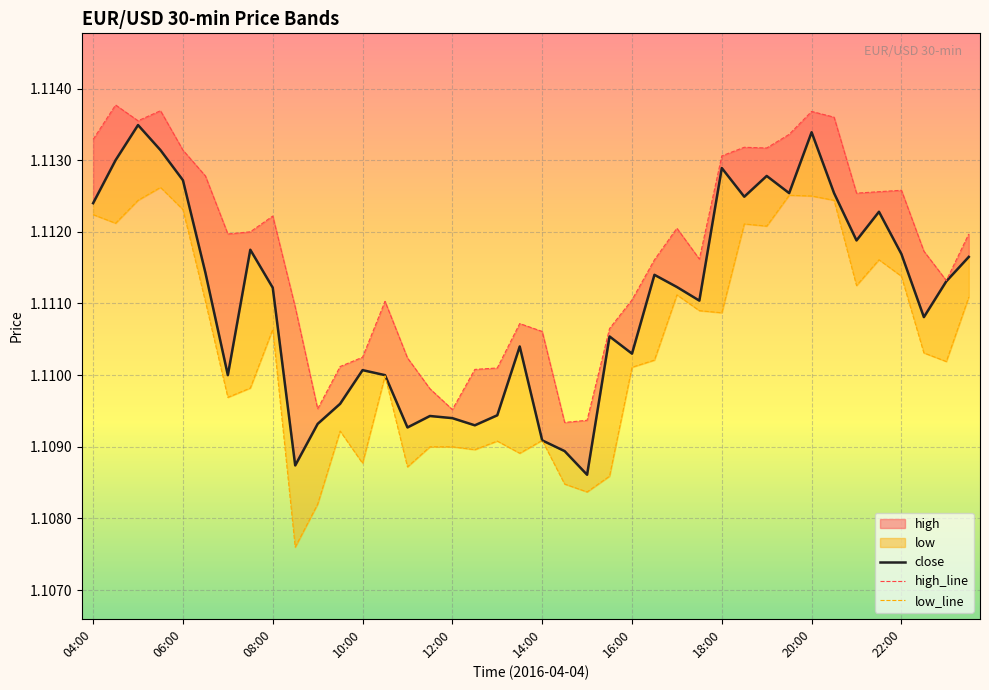

Rank the series at 37 from highest to lowest value.

high_line, close, low_line